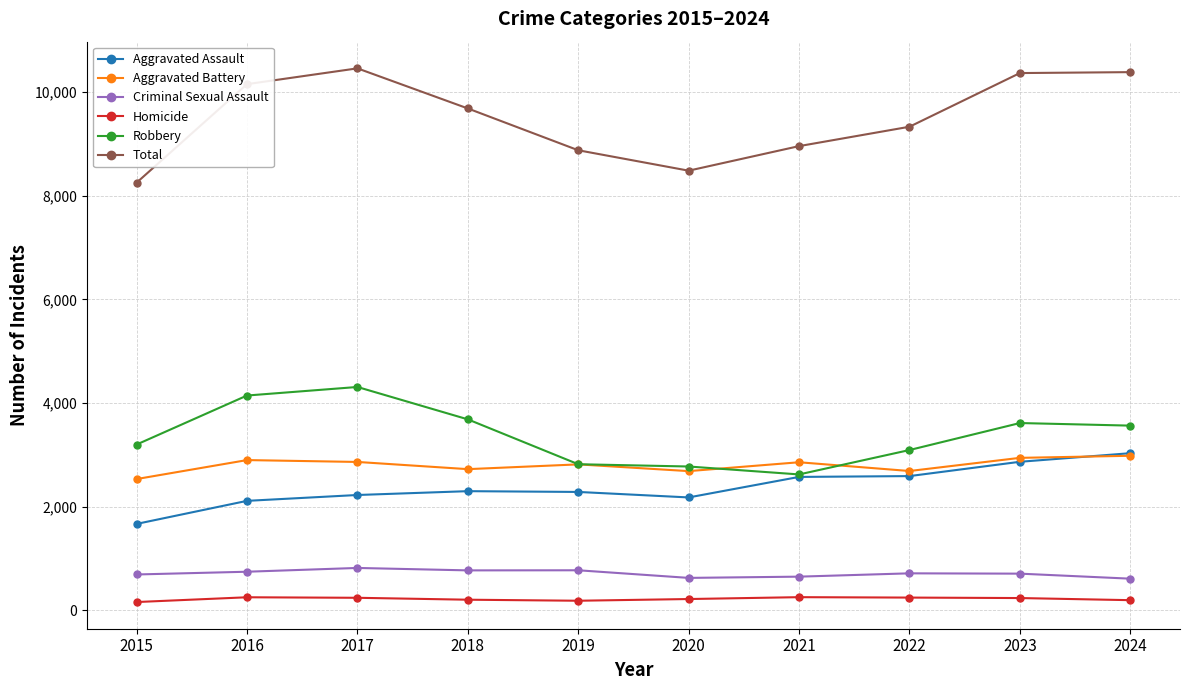

True or false: Homicide and Total intersect in this chart.

False